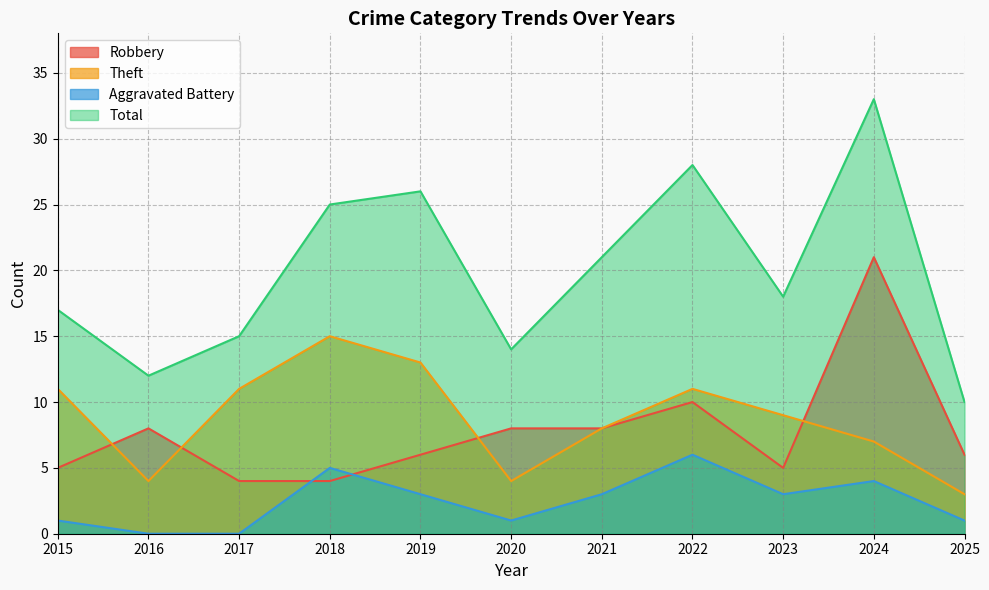

Is it true that Theft equals 11 at 2017?

True